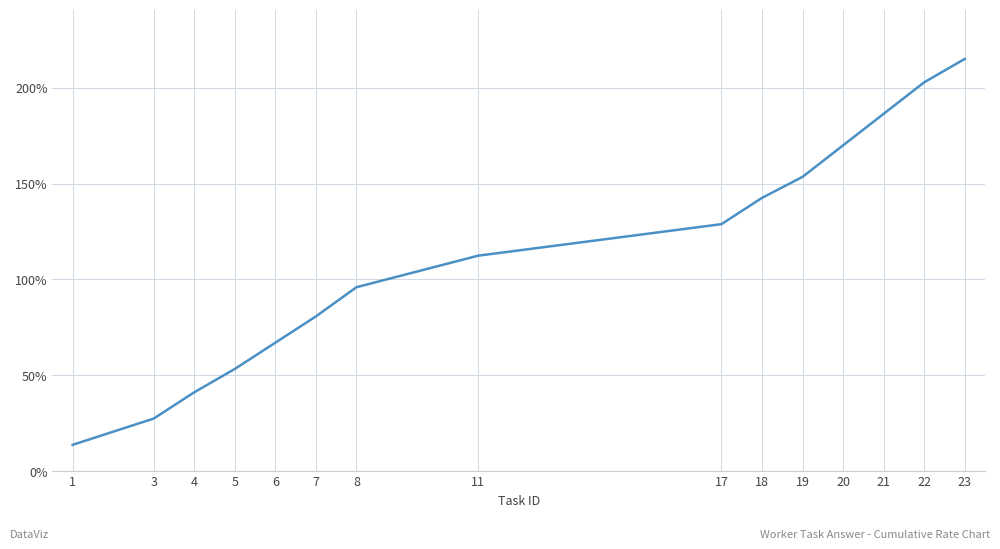

Which label corresponds to the largest value in the chart?

23